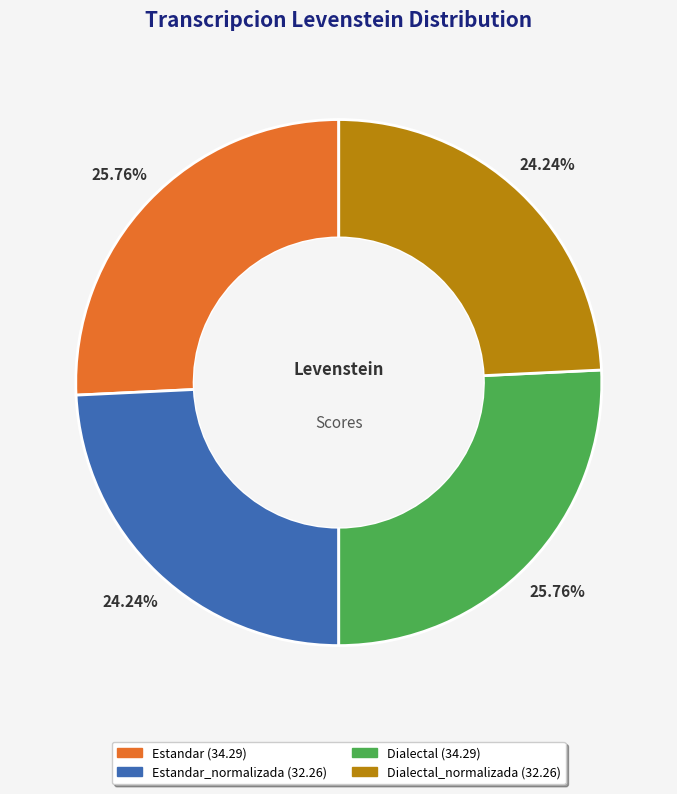

Is there any slice that represents more than half of the pie?

No